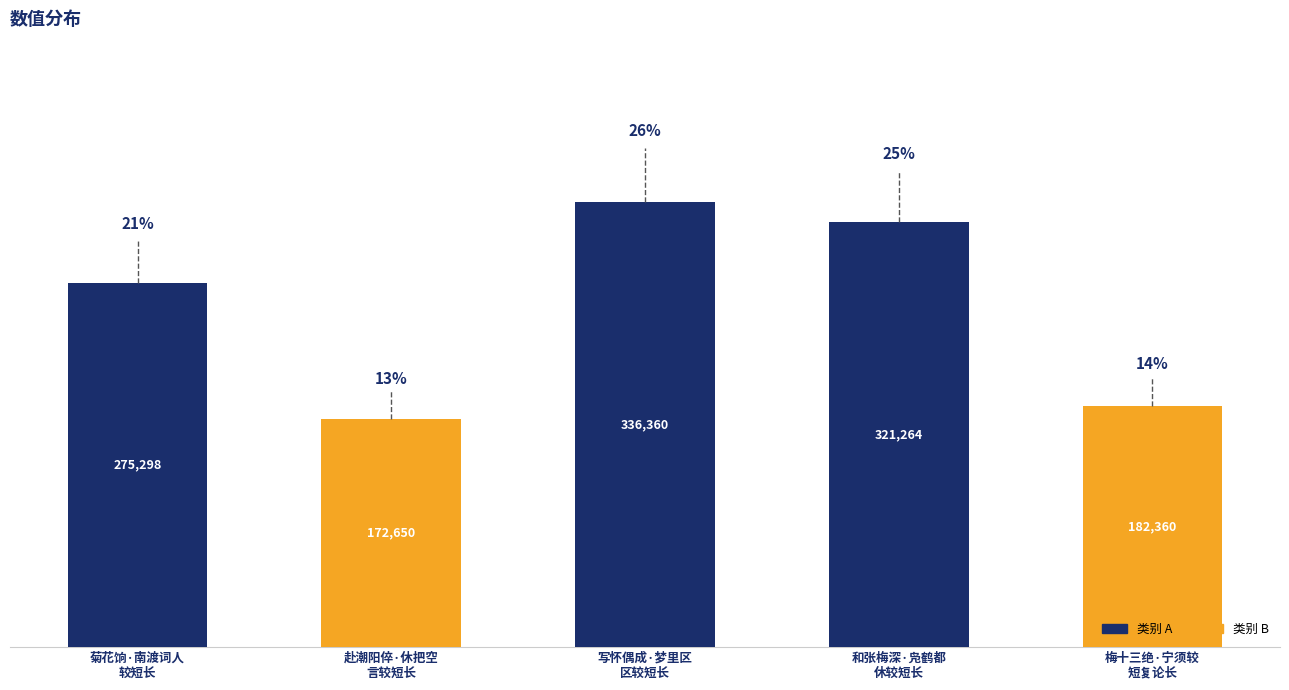

List the labels in order of value, largest first.

写怀偶成·梦里区
区较短长, 和张梅深·凫鹤都
休较短长, 菊花饷·南渡词人
较短长, 梅十三绝·宁须较
短复论长, 赴潮阳倅·休把空
言较短长